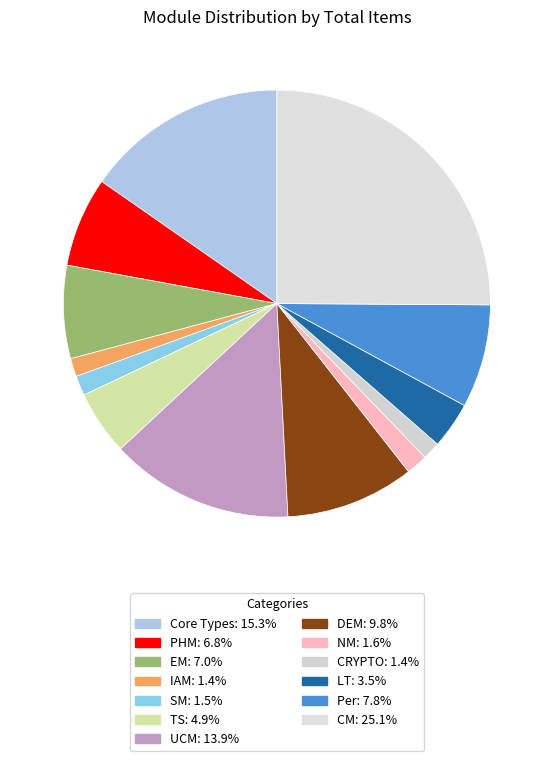

Is it true that EM is 1% of the pie?

False